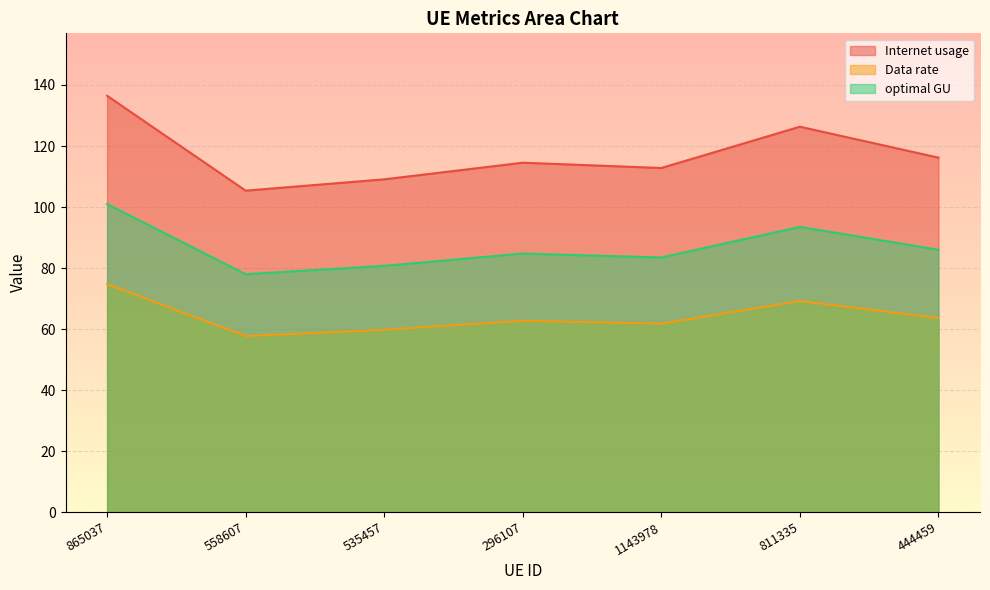

Reading right to left, what are all the values shown in this chart?

Internet usage: 444459=116.2	811335=126.3	1143978=112.8	296107=114.5	535457=109.1	558607=105.4	865037=136.5
Data rate: 444459=63.6	811335=69.2	1143978=61.8	296107=62.7	535457=59.7	558607=57.7	865037=74.7
optimal GU: 444459=86.0	811335=93.5	1143978=83.5	296107=84.7	535457=80.7	558607=78.0	865037=101.0